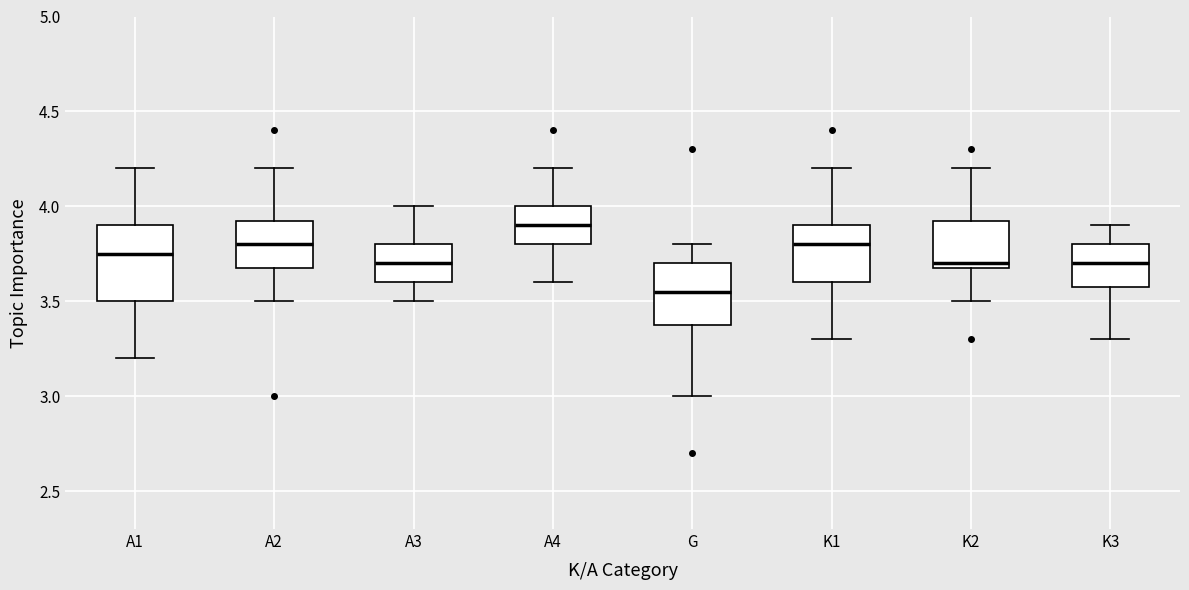

Which box has the lowest median line?

G